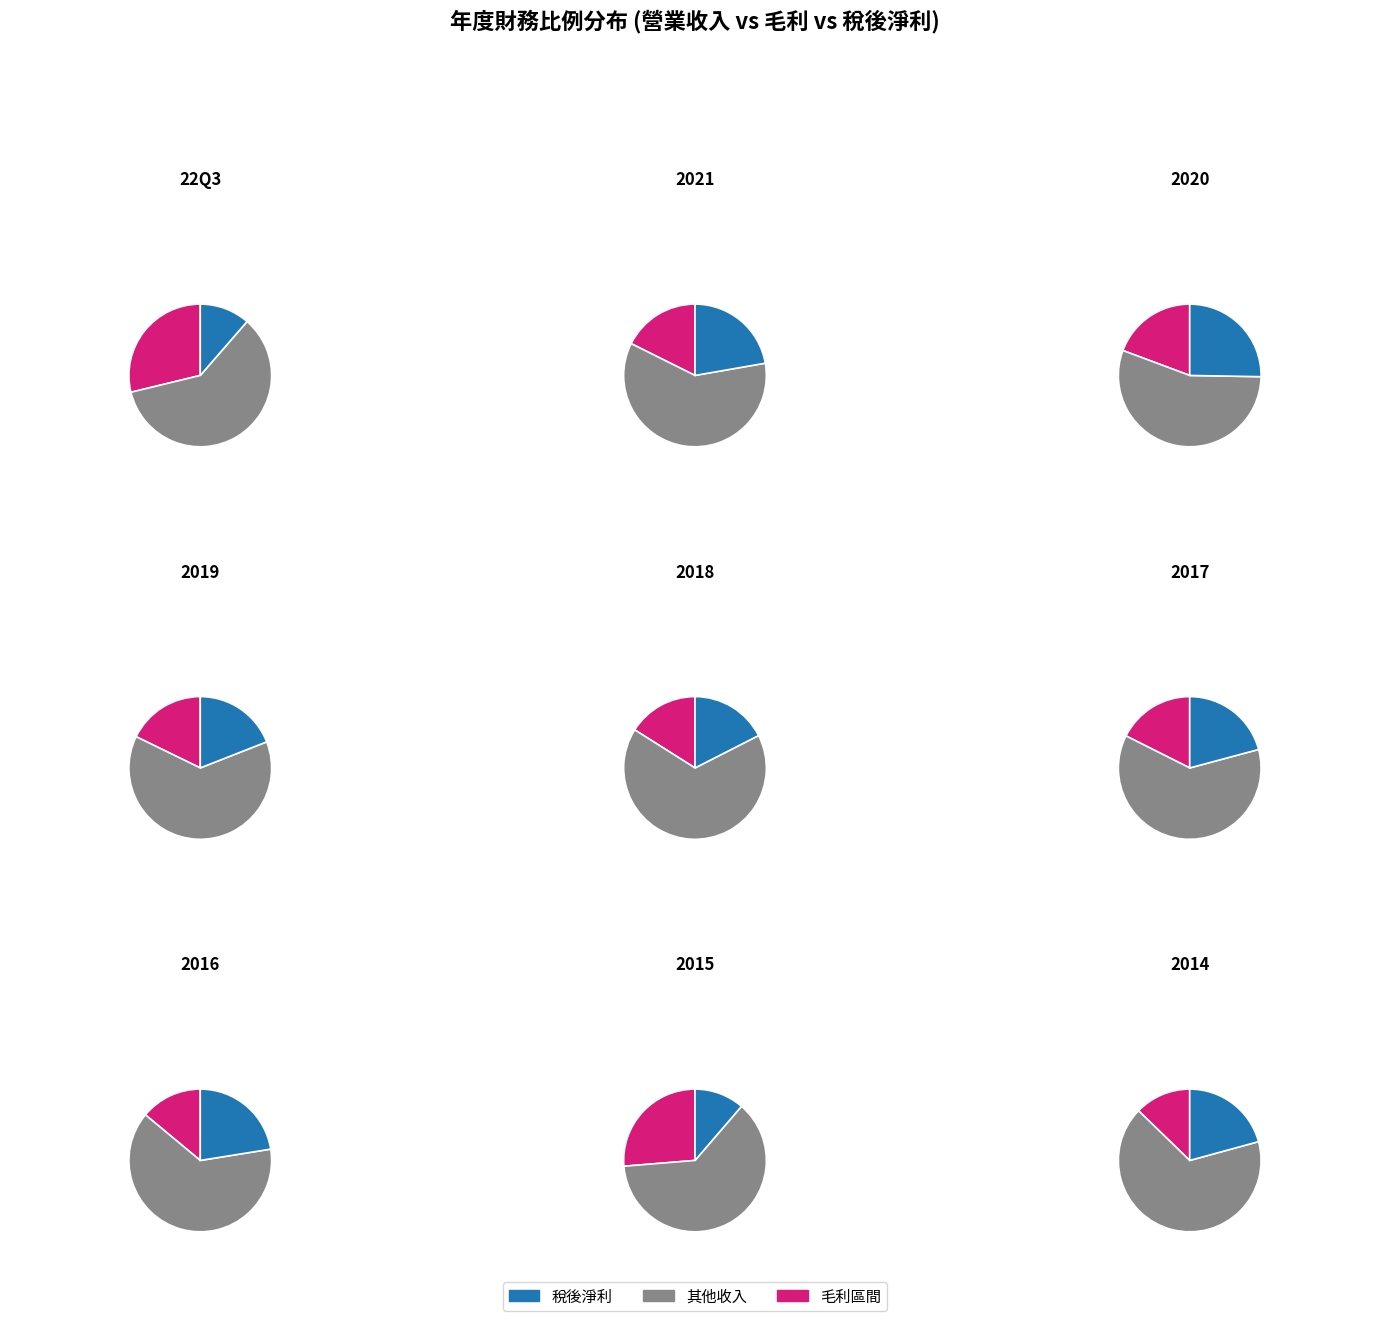

To the nearest percent, what portion does 2020 represent?

12%